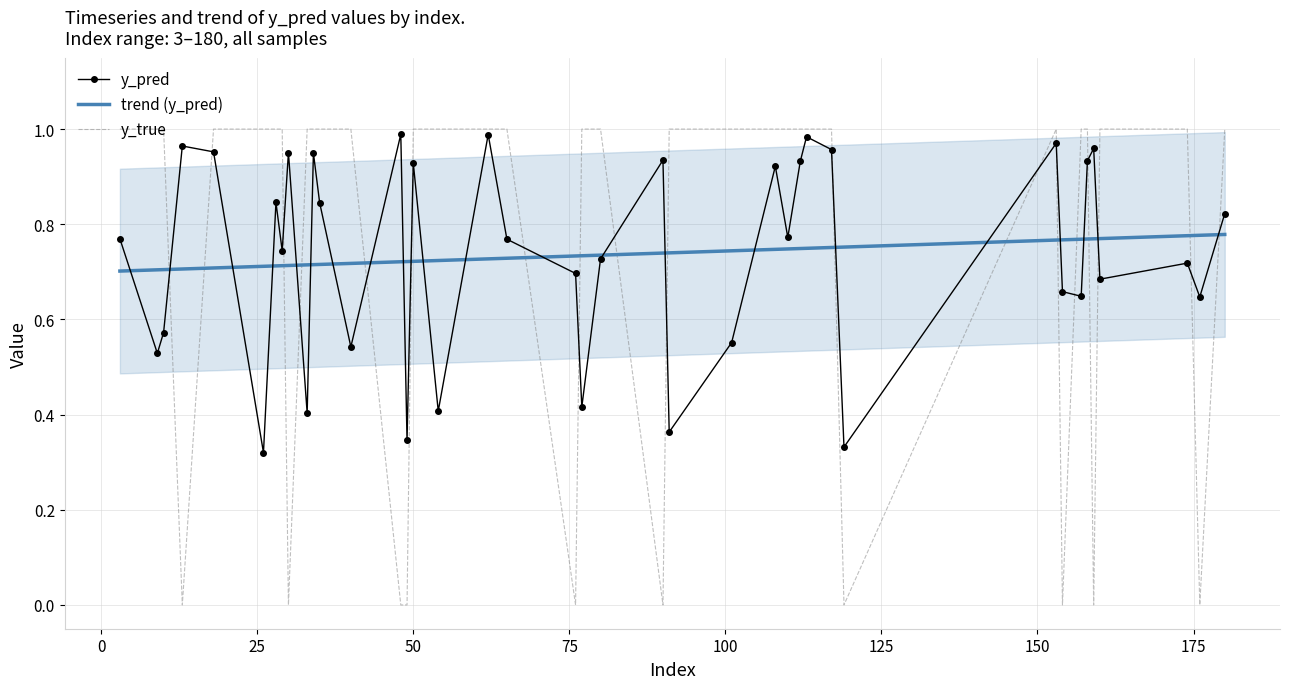

What is the greatest value displayed?

1.0